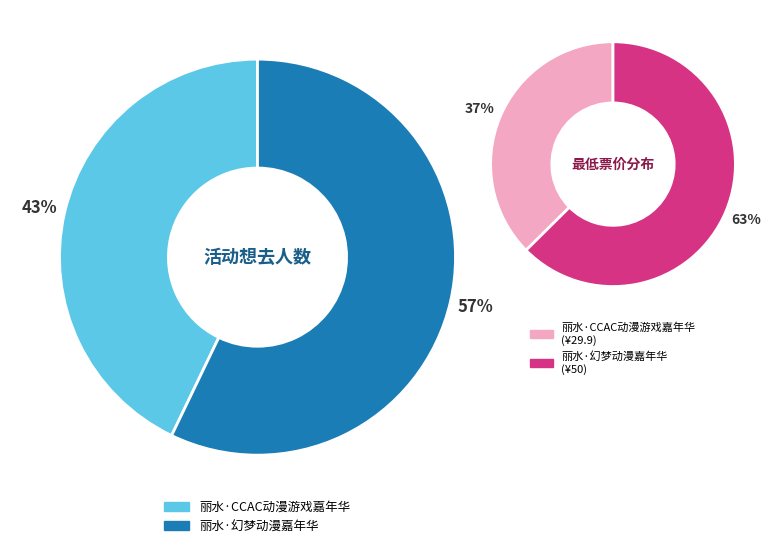

What percentage is the 丽水·幻梦动漫嘉年华 slice, to the nearest percent?

57%